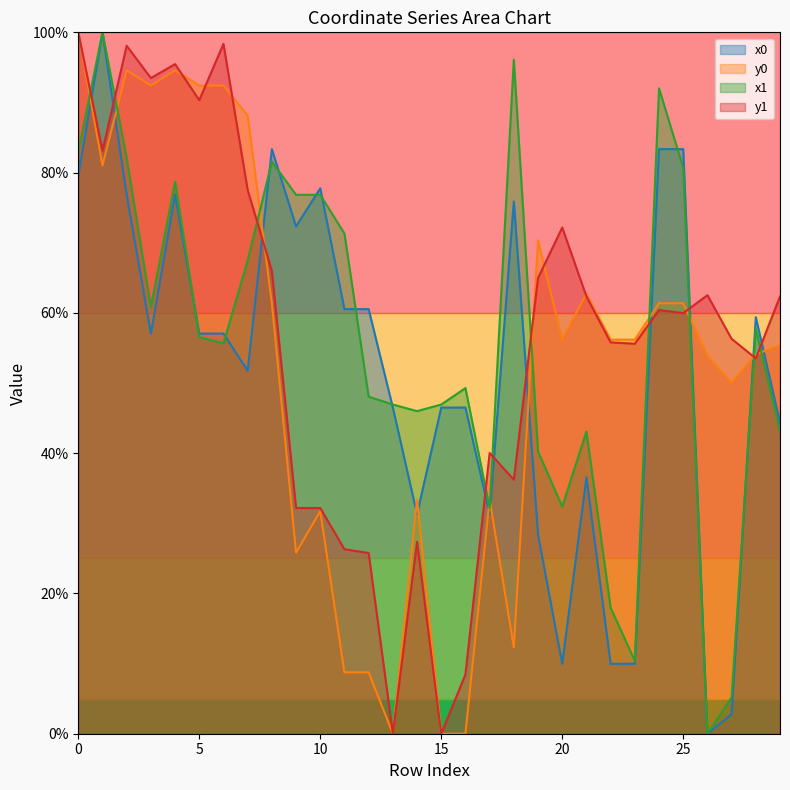

At which category is the sum across all series the highest?

1